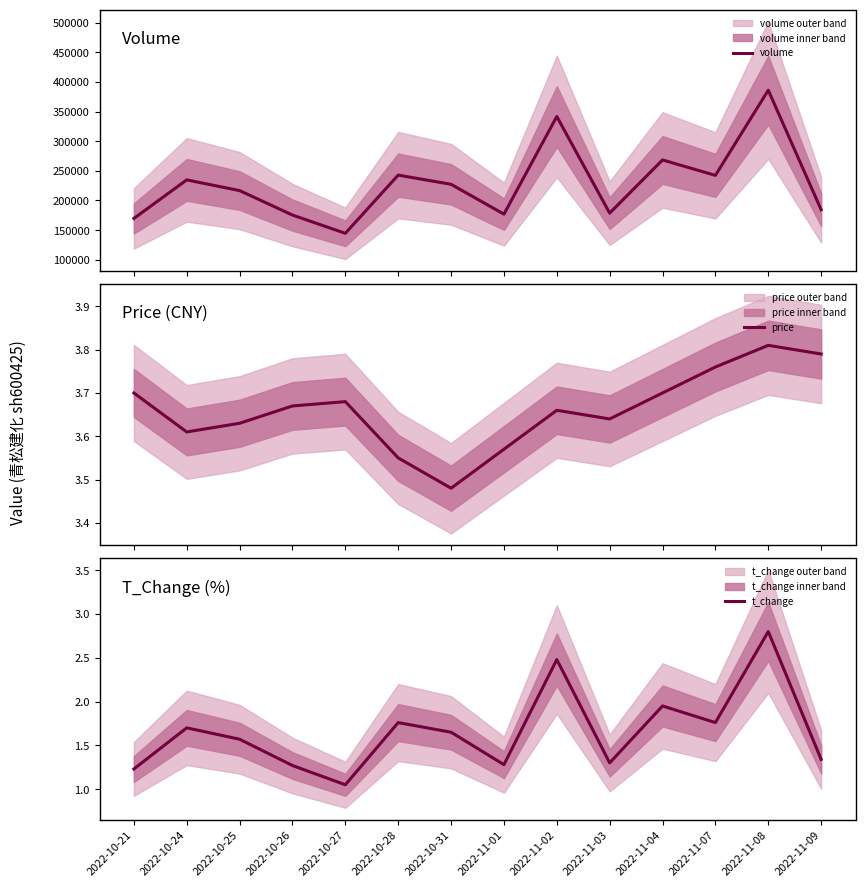

Reading right to left, what are all the values shown in this chart?

volume: 184502.0	386019.0	242385.0	268350.0	178712.0	341649.0	176987.0	227309.0	242810.0	144662.0	175456.0	216712.0	234736.0	169739.0
price: 3.8	3.8	3.8	3.7	3.6	3.7	3.6	3.5	3.5	3.7	3.7	3.6	3.6	3.7
t_change: 1.3	2.8	1.8	1.9	1.3	2.5	1.3	1.6	1.8	1.1	1.3	1.6	1.7	1.2